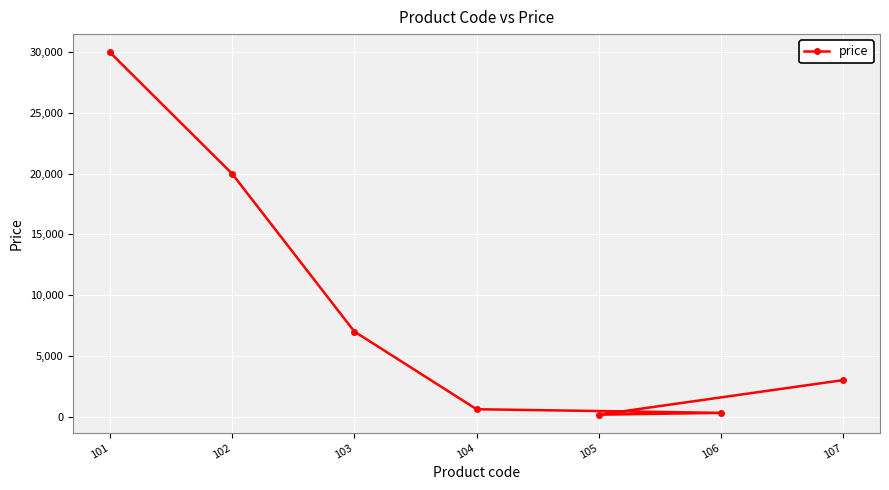

How many values are below 3000?

3